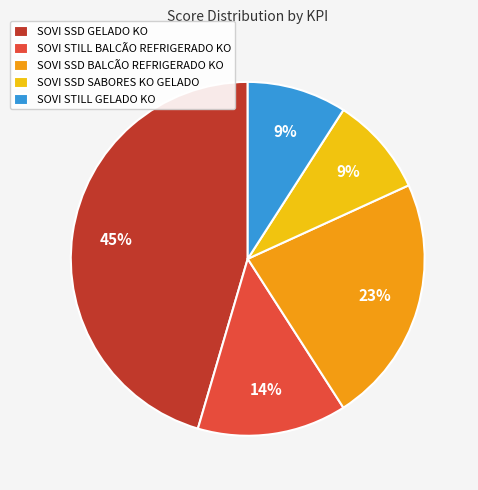

Between SOVI STILL GELADO KO and SOVI STILL BALCÃO REFRIGERADO KO, which is larger?

SOVI STILL BALCÃO REFRIGERADO KO